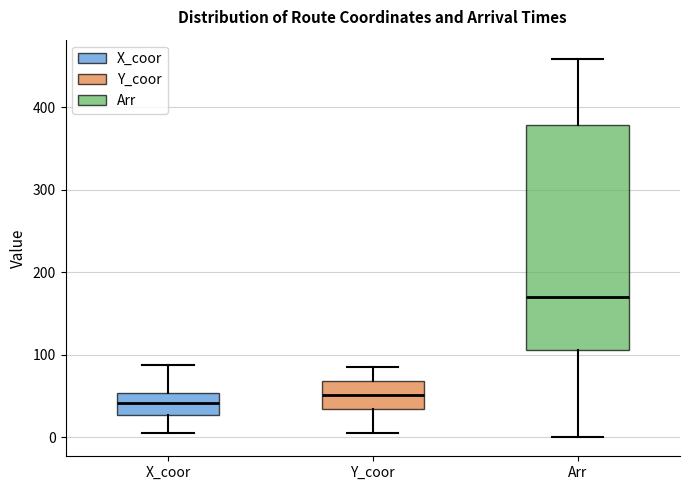

Which box is the tallest, from its lower edge to its upper edge?

Arr